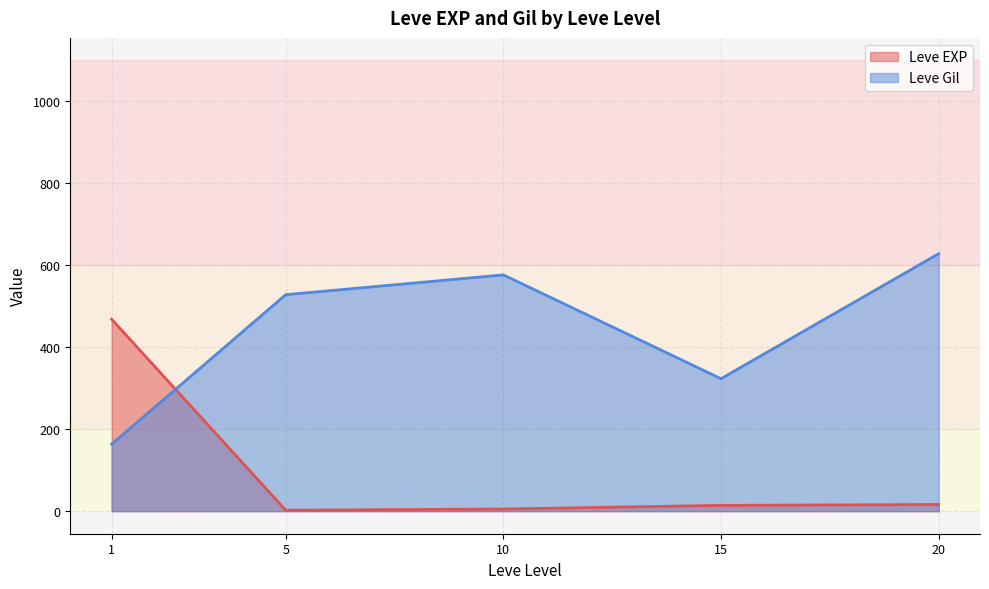

How many lines are shown in the chart?

2